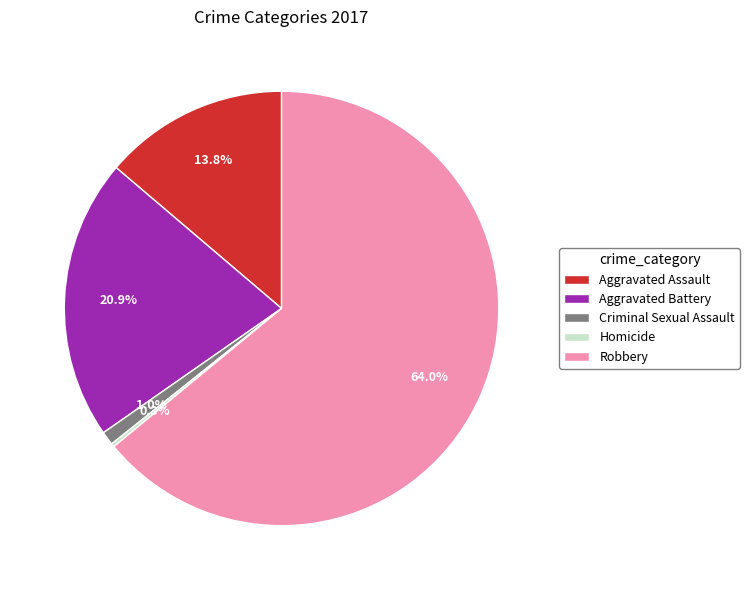

Approximately how many times larger is the value at Robbery compared to Aggravated Assault?

4.6